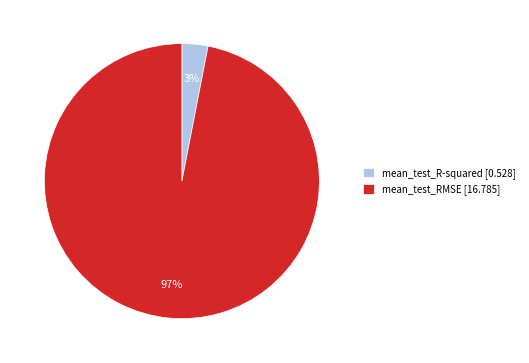

How many segments does this pie chart have?

2